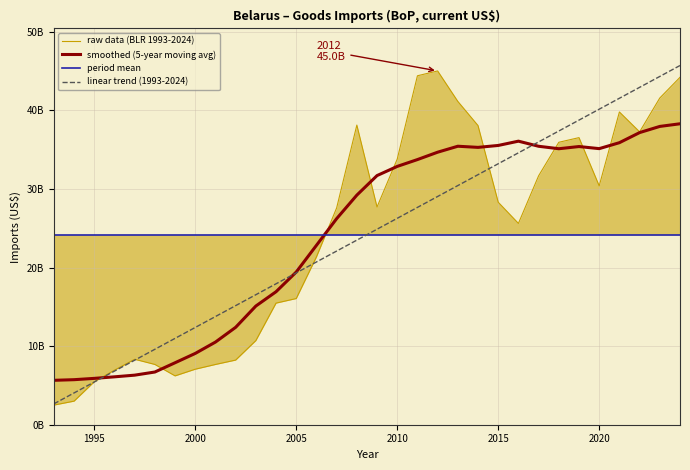

Reading left to right, transcribe all the data shown in this chart.

2498000000	2999800000	5468700000	6938600000	8325700000	7666900000	6213100000	7062900000	7664900000	8224300000	10702000000	15470600000	16053700000	21350300000	27584400000	38121500000	27700300000	33794800000	44394400000	45008900000	41133500000	38058700000	28306800000	25611100000	31669100000	35932600000	36525700000	30388600000	39789100000	37259000000	41565200000	44197200000